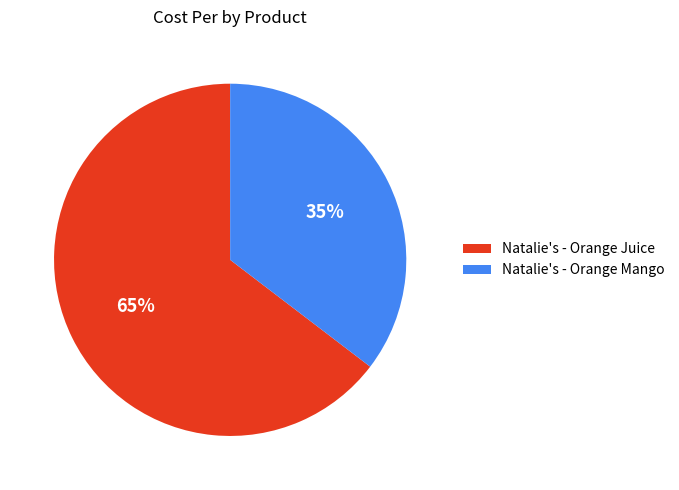

Is there a majority slice in this chart?

Yes